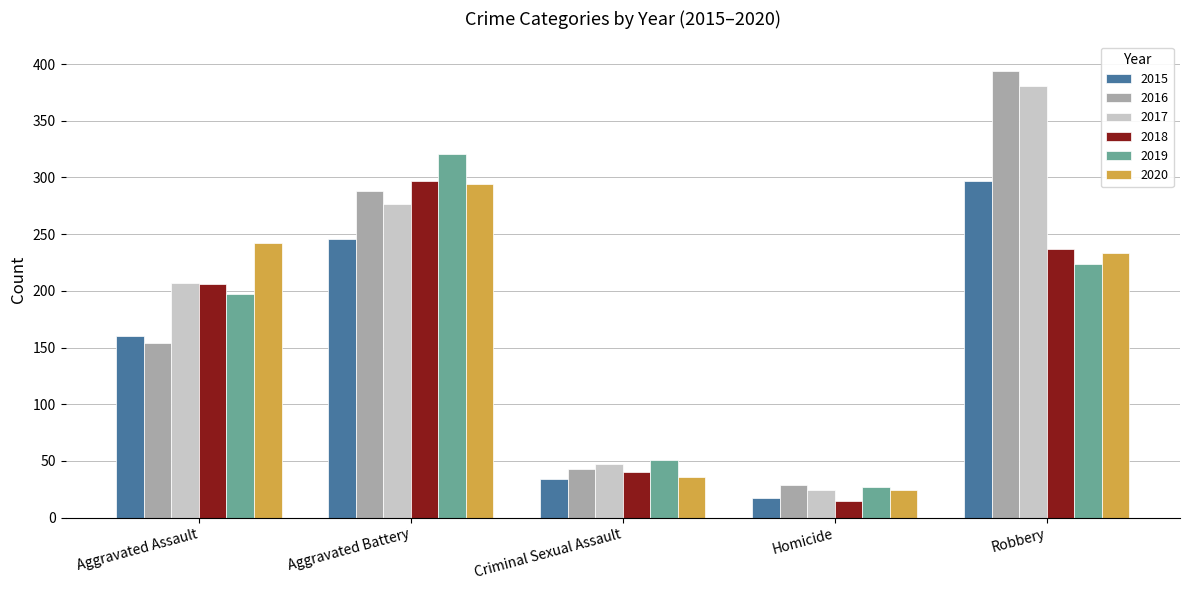

What is the spread (max minus min) of values at Homicide?

14